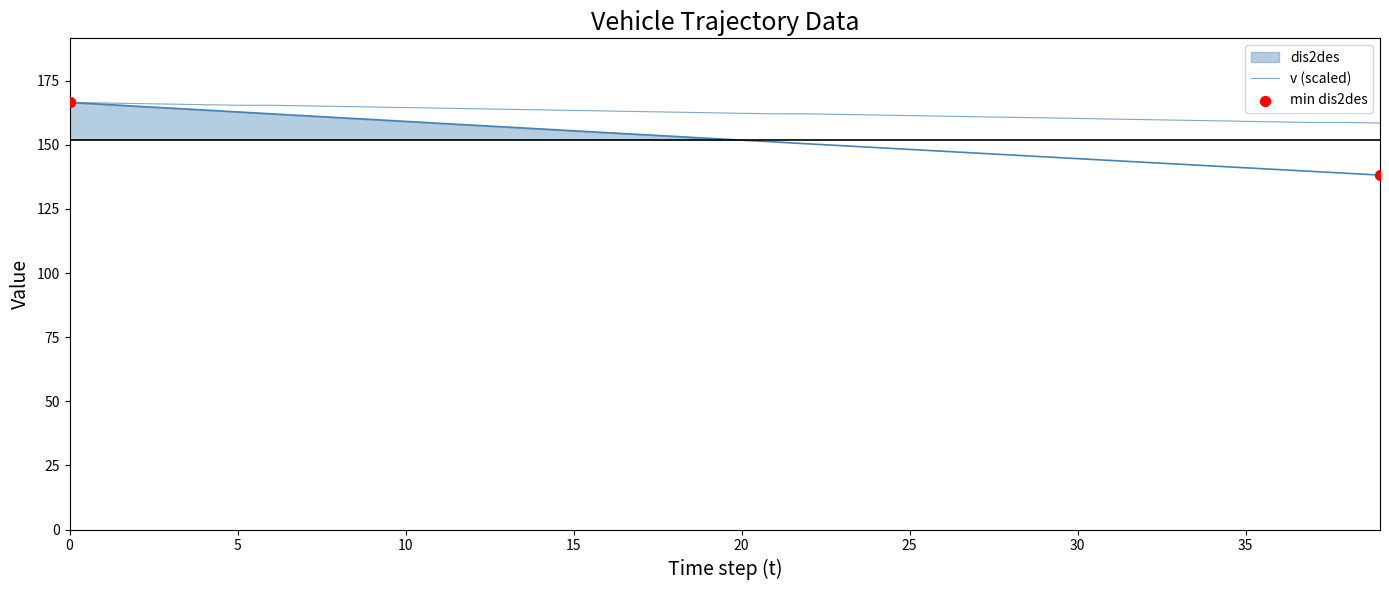

What is the ratio of the value at 29 to the value at 33?

1.0